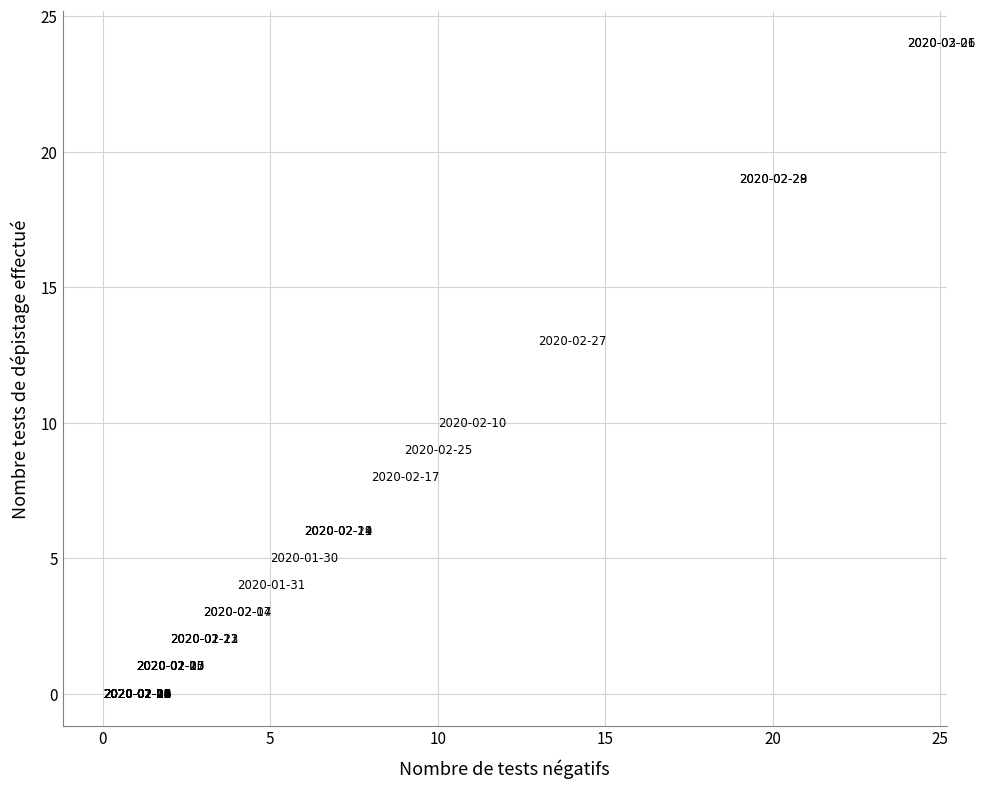

What Y value in the scatter plot is closest to 12?

13